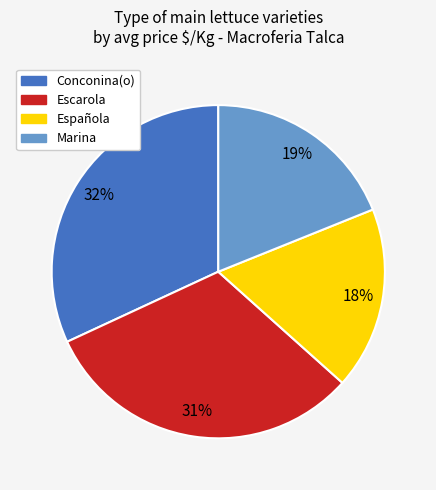

To the nearest percent, what is the difference between the Conconina(o) and Española slice percentages?

14%